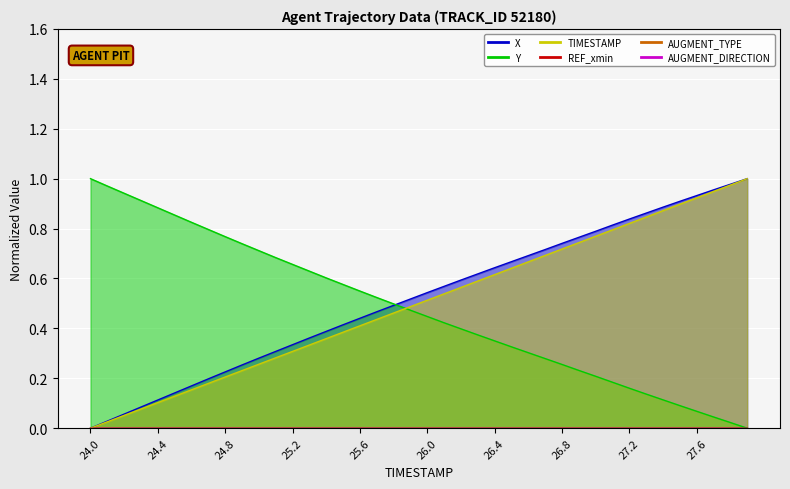

The value of TIMESTAMP at 26.7 is 1.0. True or false?

False